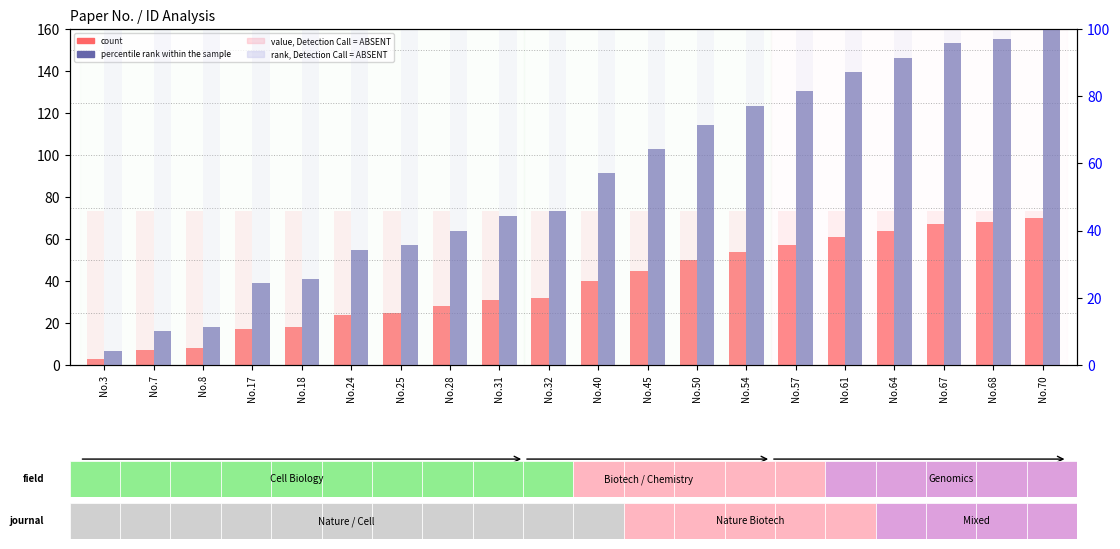

At No.28, list the series in order from smallest to largest.

count, percentile rank within the sample, value, Detection Call = ABSENT, rank, Detection Call = ABSENT